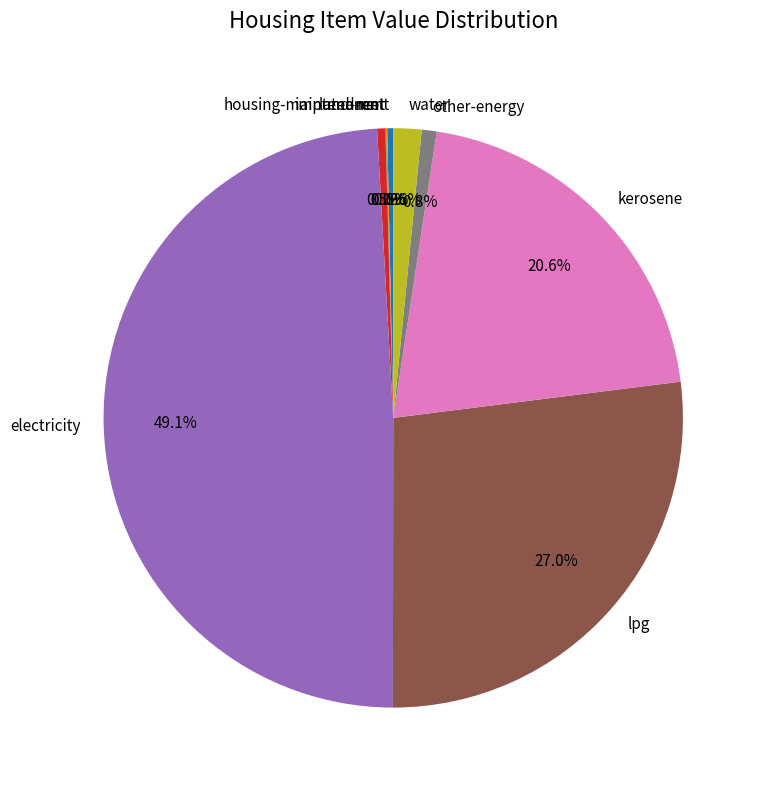

Which slice is the largest?

electricity